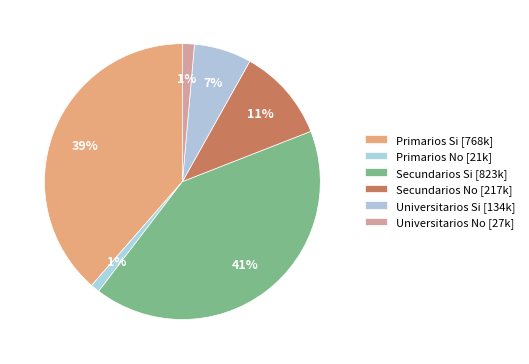

True or false: Primarios Si accounts for 39% of the total.

True